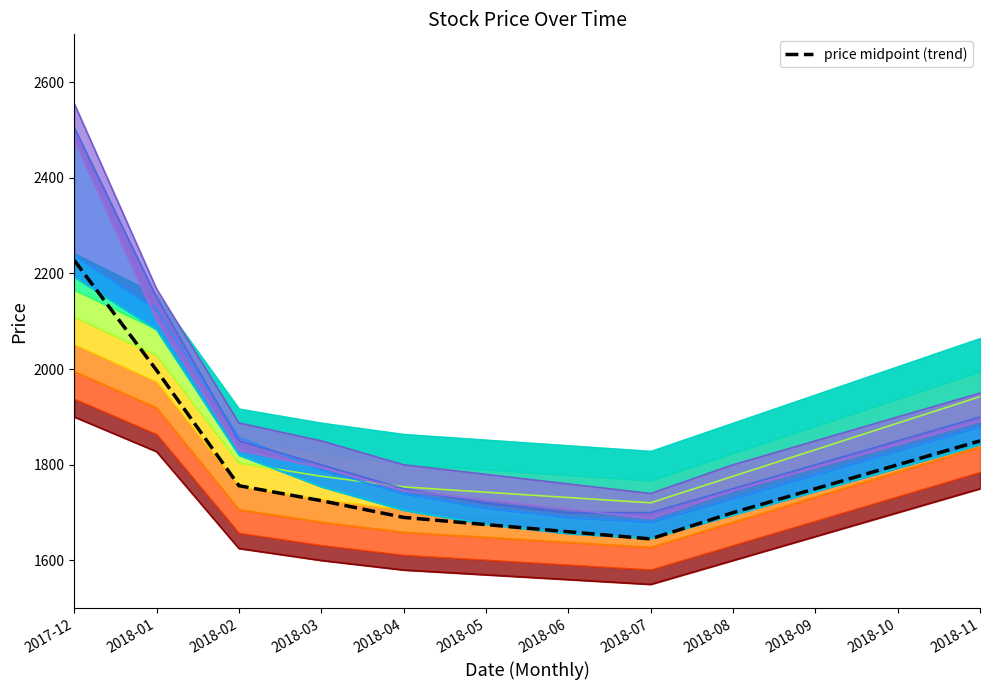

List the labels in order of value, largest first.

2017-12, 2018-01, 2018-11, 2018-10, 2018-02, 2018-09, 2018-03, 2018-08, 2018-04, 2018-05, 2018-06, 2018-07